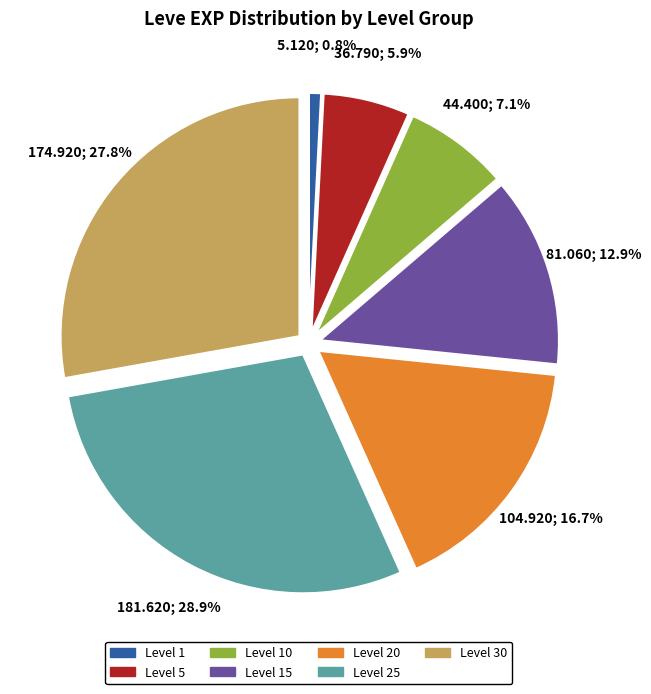

Does any single category account for the majority?

No